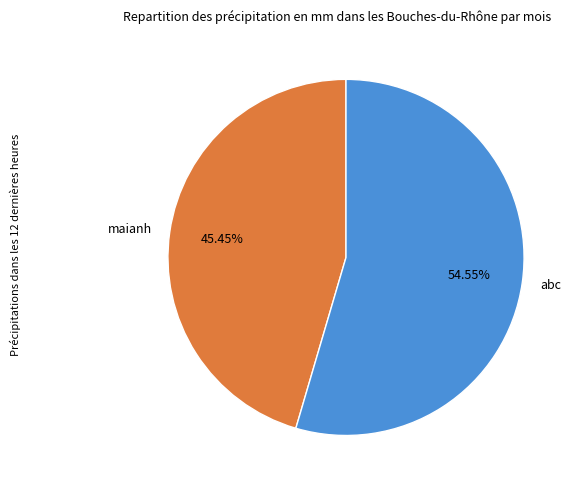

To the nearest percent, what is the difference between the maianh and abc slice percentages?

9%